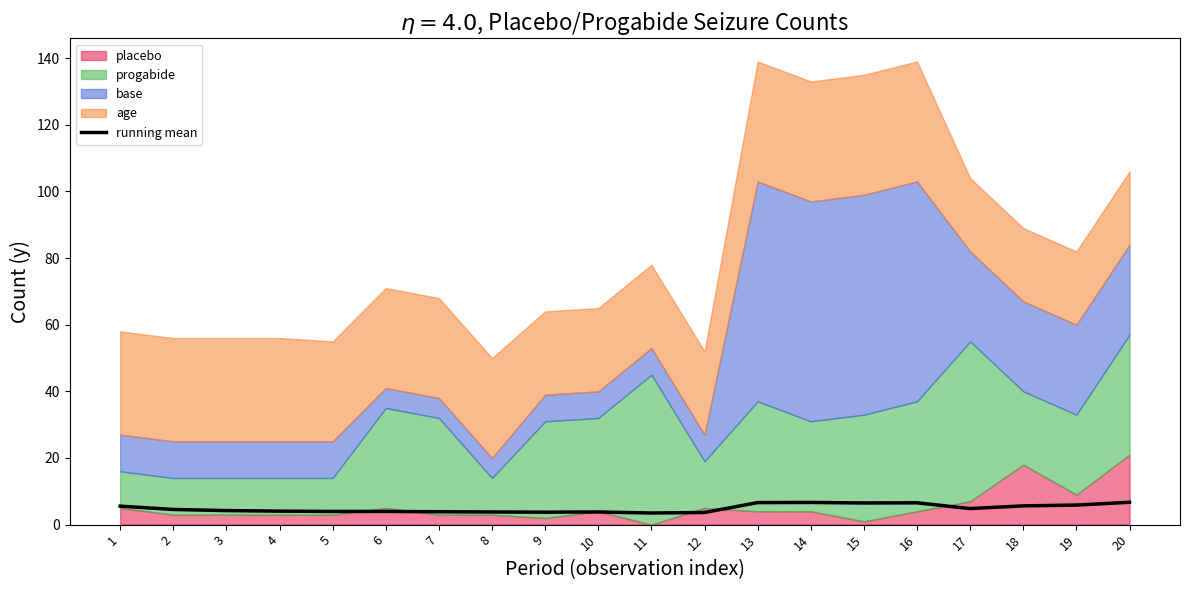

Reading left to right, extract all data points from this chart.

1=5.5	2=4.5	3=4.2	4=4.0	5=4.0	6=4.0	7=3.9	8=3.8	9=3.7	10=3.8	11=3.5	12=3.6	13=6.6	14=6.7	15=6.5	16=6.5	17=4.8	18=5.6	19=5.9	20=6.7